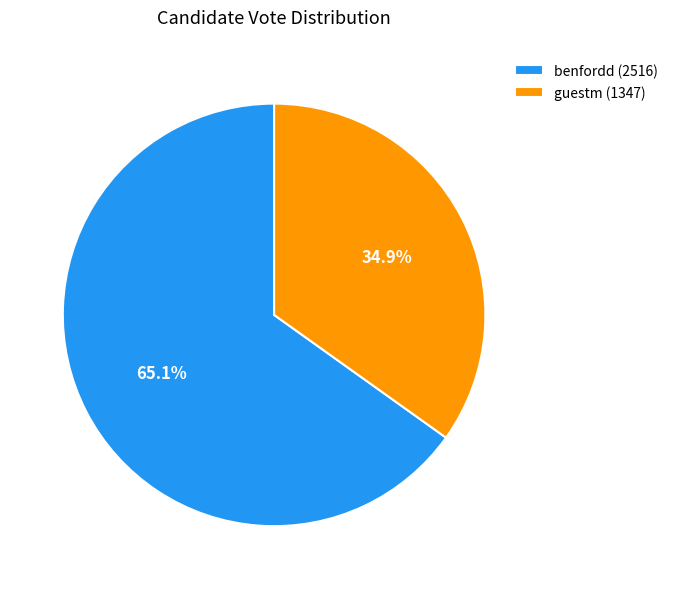

What percentage is the benfordd slice, to the nearest percent?

65%